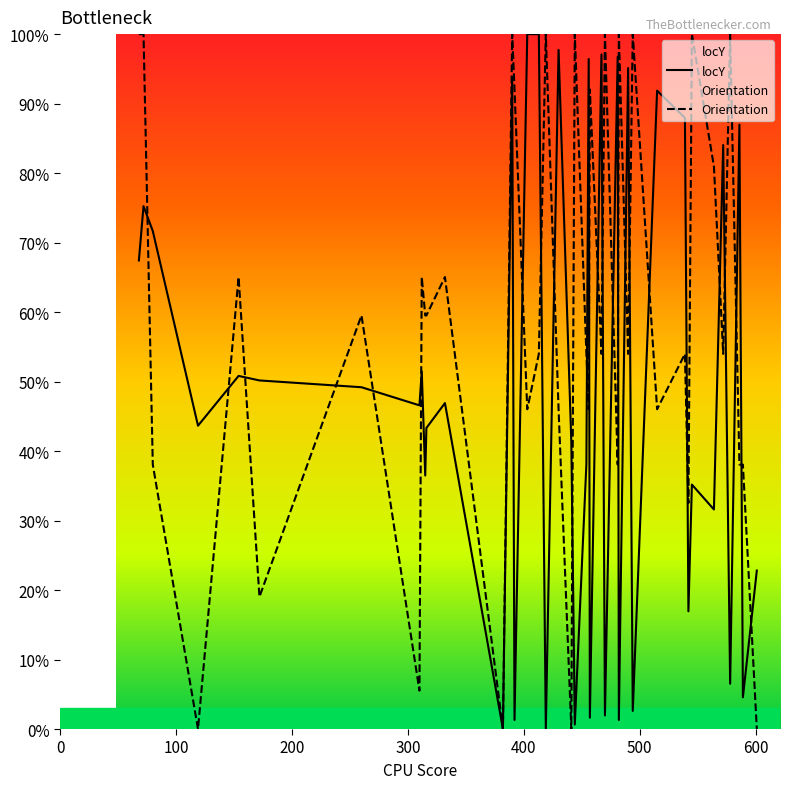

After their last crossing, which series has the higher values: Orientation or locY?

locY